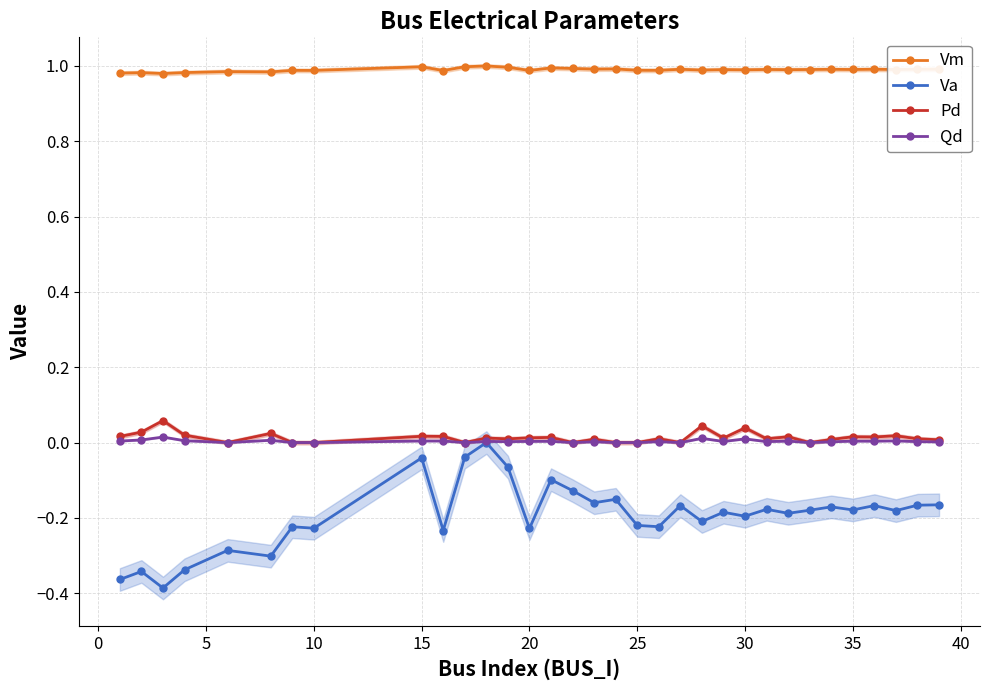

How many positive values does the Qd series have?

24